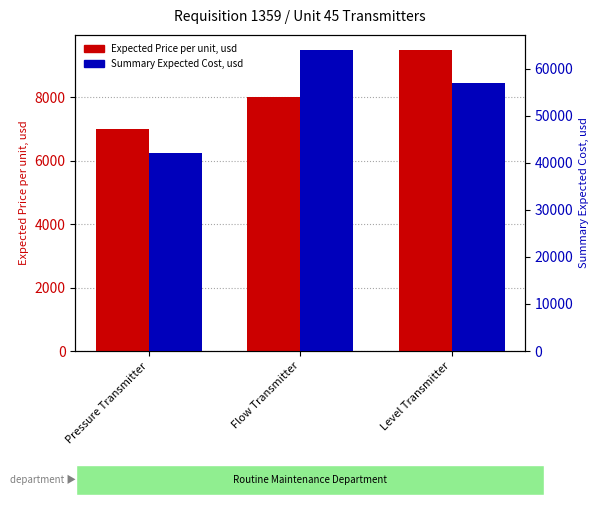

What is the sum of the Expected Price per unit, usd values at Flow Transmitter and Level Transmitter?

17500